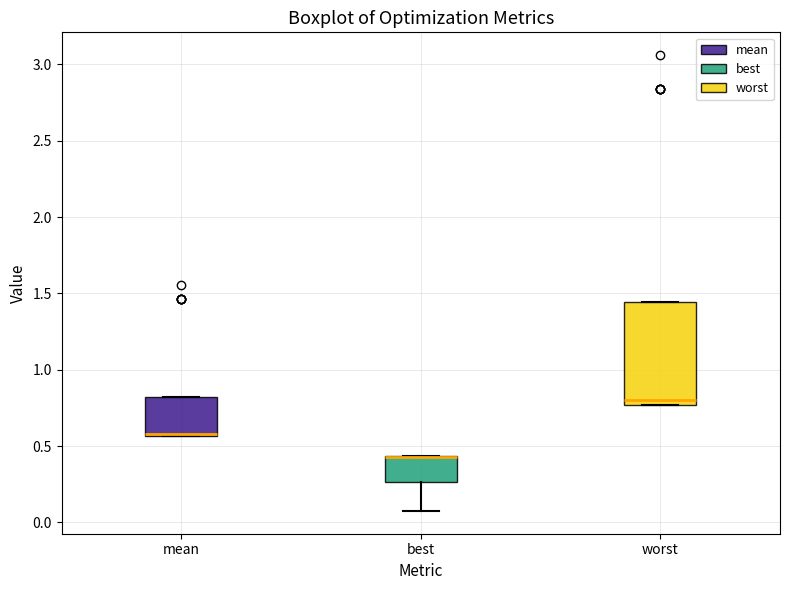

Where is the lower edge of the box for mean on the y-axis? The values are not printed on the chart, so give them approximately, as read against the axis.

0.55